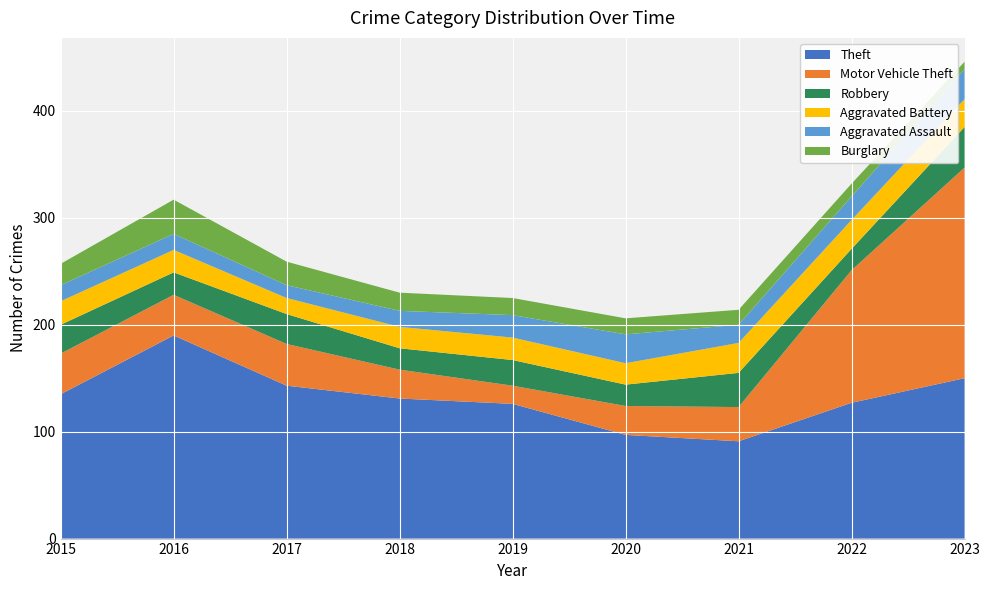

Reading left to right, list all the values displayed in this chart.

Theft: 2015=135	2016=190	2017=143	2018=131	2019=126	2020=97	2021=91	2022=127	2023=150
Motor Vehicle Theft: 2015=38	2016=38	2017=39	2018=27	2019=17	2020=27	2021=32	2022=124	2023=197
Robbery: 2015=27	2016=21	2017=28	2018=20	2019=24	2020=20	2021=32	2022=20	2023=38
Aggravated Battery: 2015=22	2016=21	2017=15	2018=20	2019=21	2020=20	2021=28	2022=27	2023=26
Aggravated Assault: 2015=15	2016=15	2017=12	2018=15	2019=21	2020=27	2021=17	2022=22	2023=28
Burglary: 2015=20	2016=32	2017=22	2018=17	2019=16	2020=15	2021=14	2022=12	2023=7